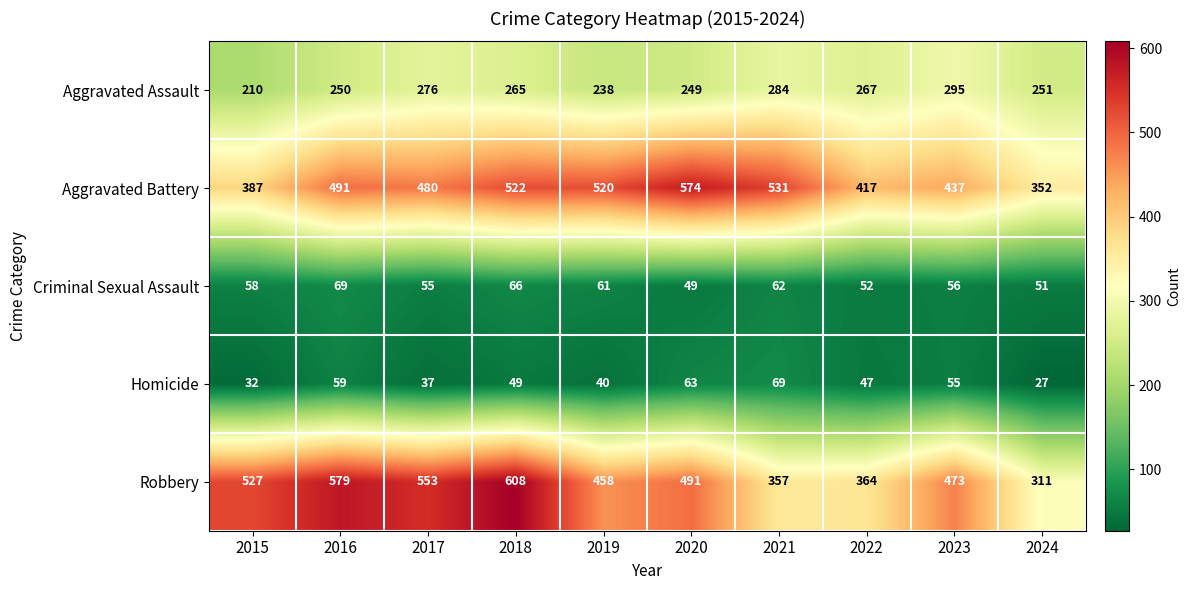

At 2024, list the series in order from smallest to largest.

Homicide, Criminal Sexual Assault, Aggravated Assault, Robbery, Aggravated Battery